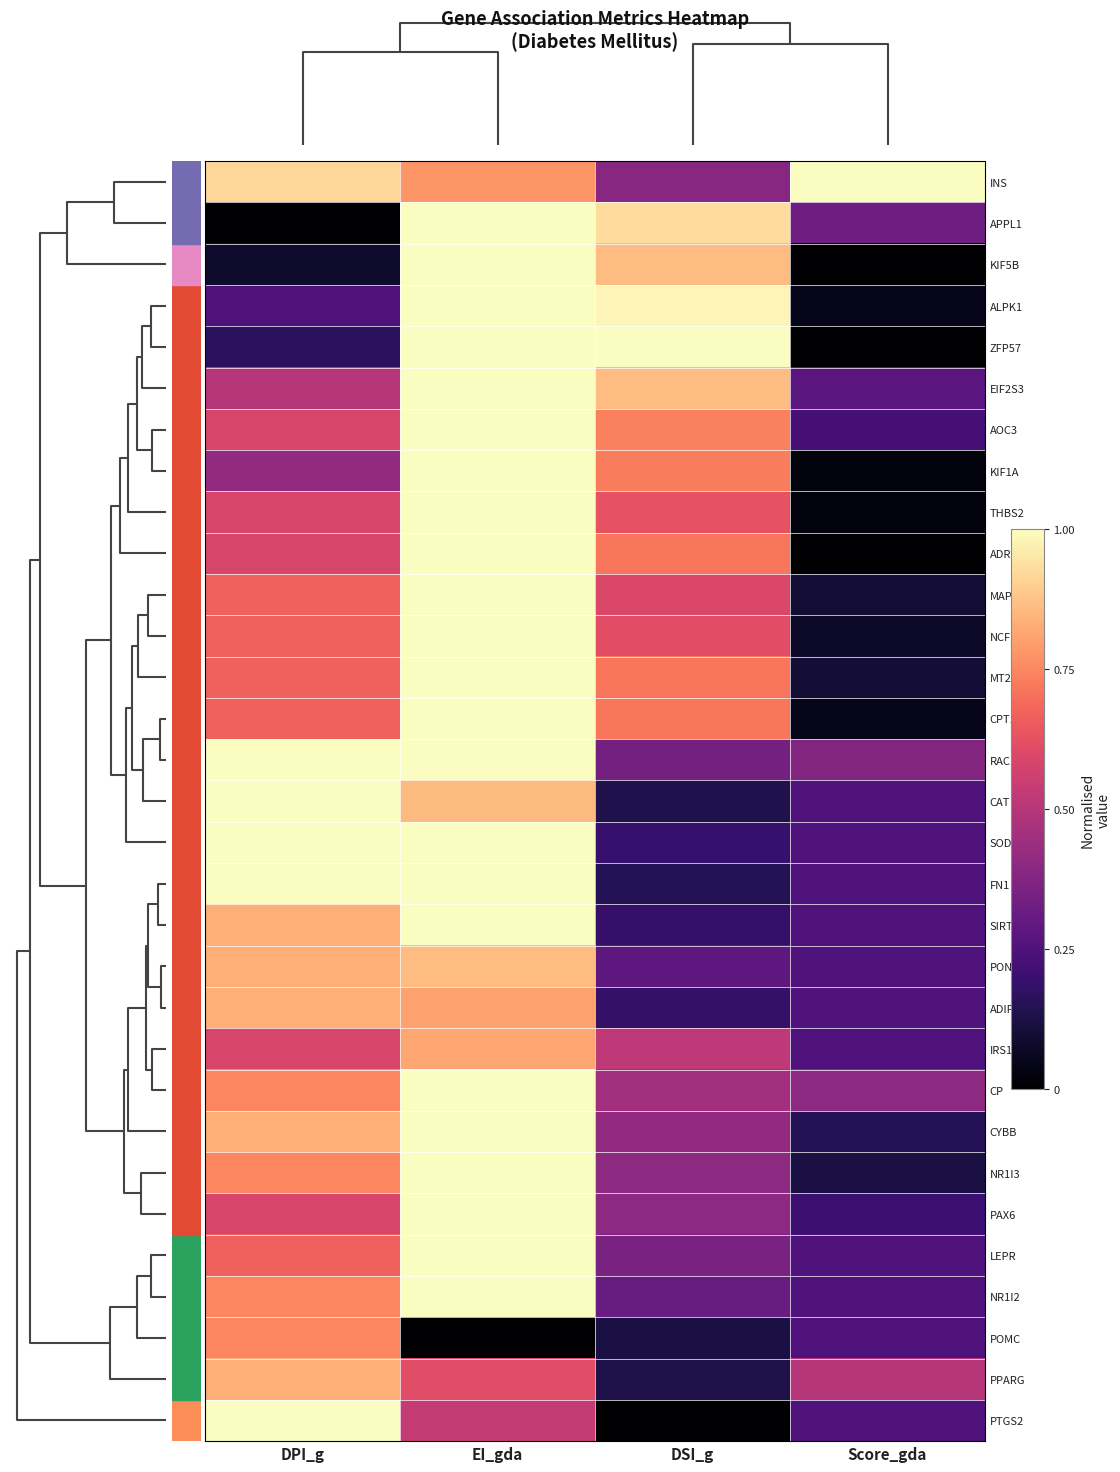

Reading left to right, list all the values displayed in this chart.

INS: DPI_g=0.9	EI_gda=0.8	DSI_g=0.4	Score_gda=1.0
APPL1: DPI_g=0.0	EI_gda=1.0	DSI_g=0.9	Score_gda=0.3
KIF5B: DPI_g=0.1	EI_gda=1.0	DSI_g=0.9	Score_gda=0.0
ALPK1: DPI_g=0.2	EI_gda=1.0	DSI_g=1.0	Score_gda=0.0
ZFP57: DPI_g=0.2	EI_gda=1.0	DSI_g=1.0	Score_gda=0.0
EIF2S3: DPI_g=0.5	EI_gda=1.0	DSI_g=0.9	Score_gda=0.3
AOC3: DPI_g=0.6	EI_gda=1.0	DSI_g=0.7	Score_gda=0.2
KIF1A: DPI_g=0.4	EI_gda=1.0	DSI_g=0.7	Score_gda=0.0
THBS2: DPI_g=0.6	EI_gda=1.0	DSI_g=0.6	Score_gda=0.0
ADRB1: DPI_g=0.6	EI_gda=1.0	DSI_g=0.7	Score_gda=0.0
MAP3K5: DPI_g=0.7	EI_gda=1.0	DSI_g=0.6	Score_gda=0.1
NCF1: DPI_g=0.7	EI_gda=1.0	DSI_g=0.6	Score_gda=0.1
MT2A: DPI_g=0.7	EI_gda=1.0	DSI_g=0.7	Score_gda=0.1
CPT1A: DPI_g=0.7	EI_gda=1.0	DSI_g=0.7	Score_gda=0.0
RAC1: DPI_g=1.0	EI_gda=1.0	DSI_g=0.3	Score_gda=0.4
CAT: DPI_g=1.0	EI_gda=0.9	DSI_g=0.1	Score_gda=0.2
SOD1: DPI_g=1.0	EI_gda=1.0	DSI_g=0.2	Score_gda=0.2
FN1: DPI_g=1.0	EI_gda=1.0	DSI_g=0.2	Score_gda=0.2
SIRT1: DPI_g=0.8	EI_gda=1.0	DSI_g=0.2	Score_gda=0.2
PON1: DPI_g=0.8	EI_gda=0.9	DSI_g=0.3	Score_gda=0.2
ADIPOQ: DPI_g=0.8	EI_gda=0.8	DSI_g=0.2	Score_gda=0.2
IRS1: DPI_g=0.6	EI_gda=0.8	DSI_g=0.5	Score_gda=0.2
CP: DPI_g=0.7	EI_gda=1.0	DSI_g=0.5	Score_gda=0.4
CYBB: DPI_g=0.8	EI_gda=1.0	DSI_g=0.4	Score_gda=0.1
NR1I3: DPI_g=0.7	EI_gda=1.0	DSI_g=0.4	Score_gda=0.1
PAX6: DPI_g=0.6	EI_gda=1.0	DSI_g=0.4	Score_gda=0.2
LEPR: DPI_g=0.7	EI_gda=1.0	DSI_g=0.4	Score_gda=0.2
NR1I2: DPI_g=0.7	EI_gda=1.0	DSI_g=0.3	Score_gda=0.2
POMC: DPI_g=0.7	EI_gda=0.0	DSI_g=0.1	Score_gda=0.2
PPARG: DPI_g=0.8	EI_gda=0.6	DSI_g=0.1	Score_gda=0.5
PTGS2: DPI_g=1.0	EI_gda=0.5	DSI_g=0.0	Score_gda=0.2